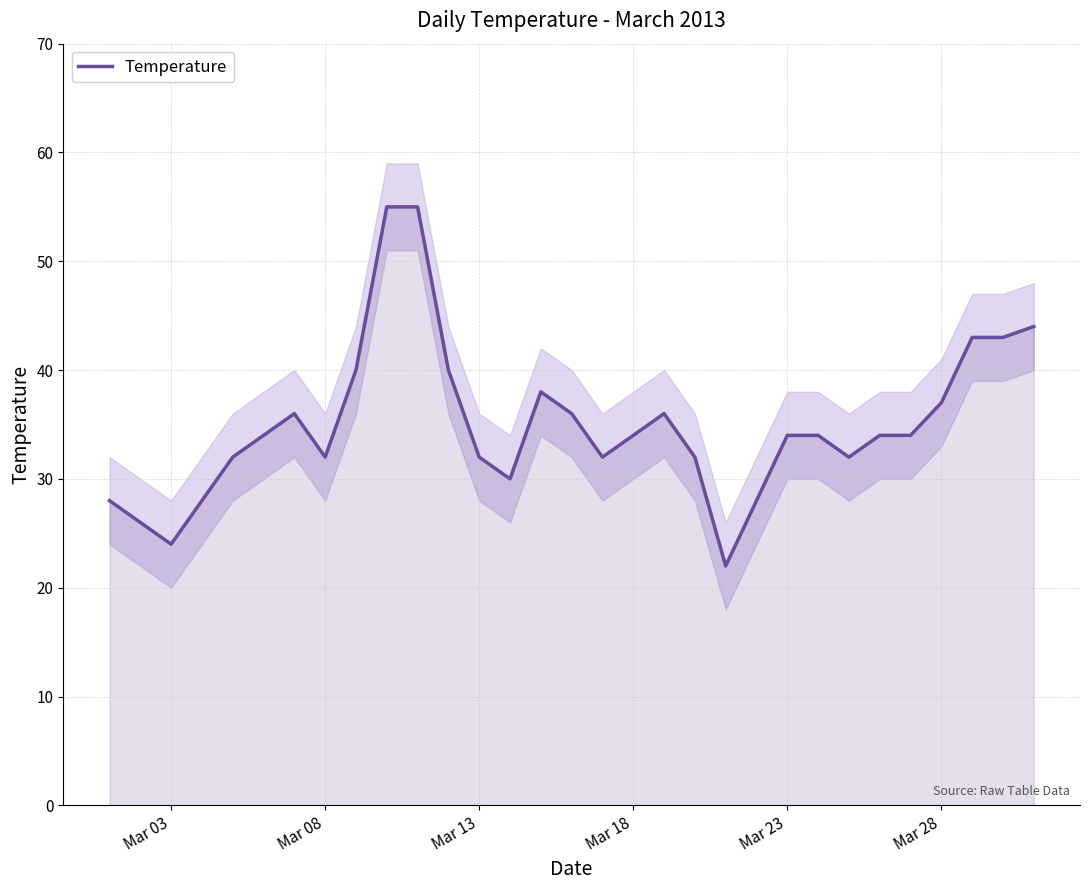

Is it true that Temperature equals 7 at Mar 03?

False